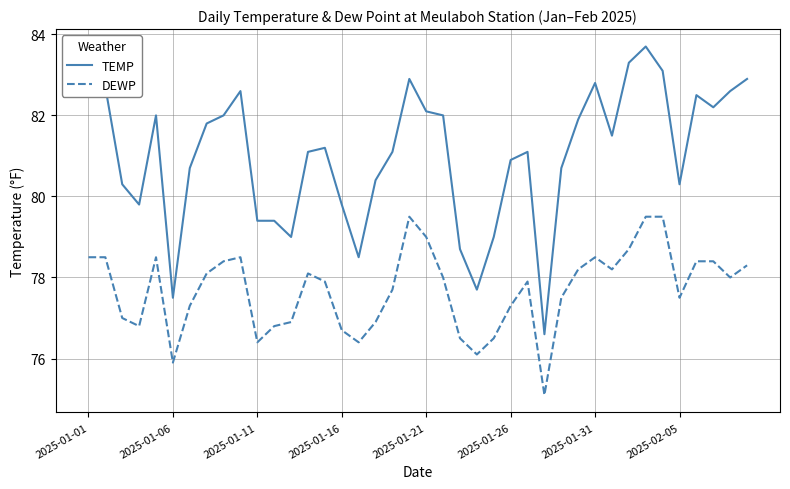

What is the difference between the maximum and minimum values in the DEWP series?

4.4